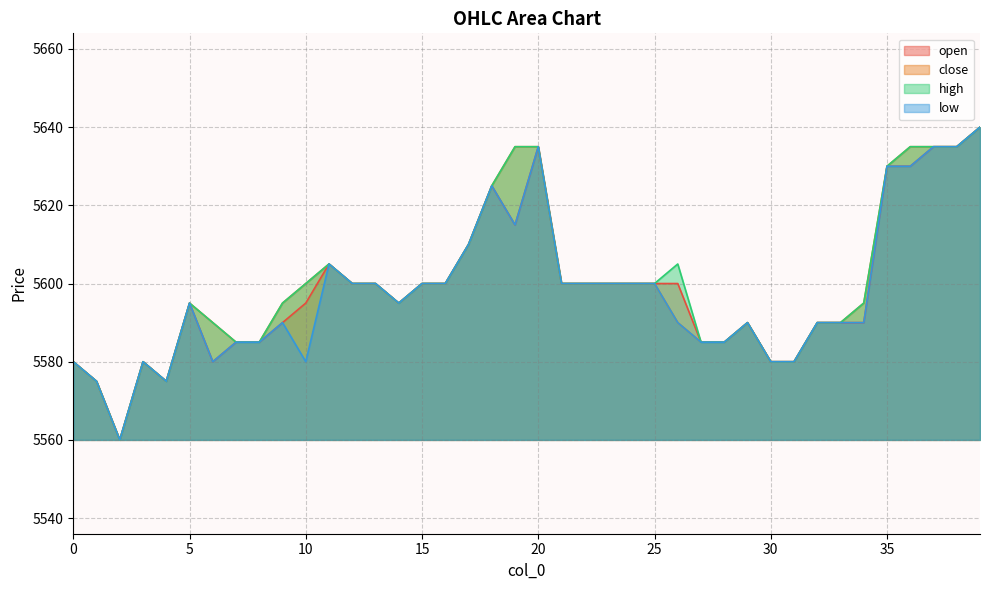

What is the difference between the maximum and minimum values in the close series?

80